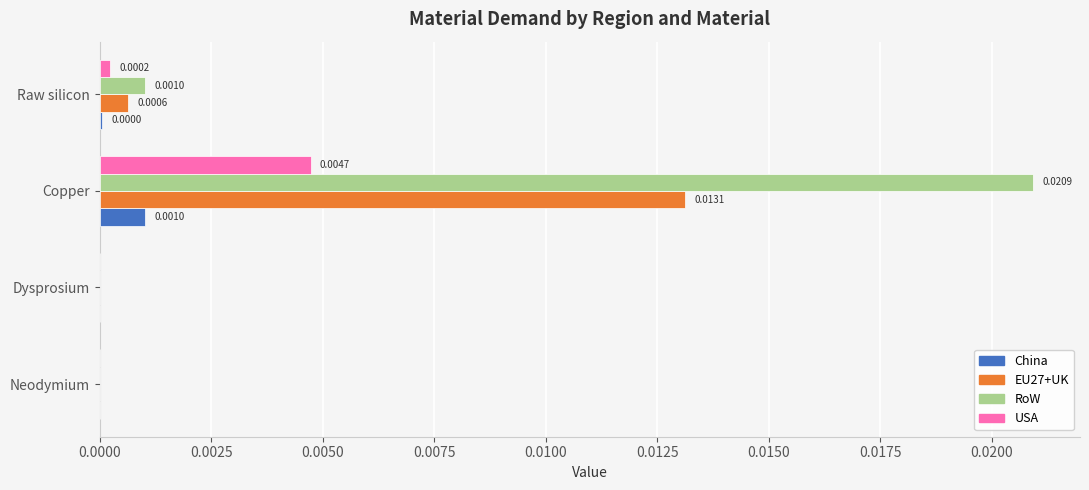

Is the value of RoW at Copper greater than the value of China at Copper?

Yes